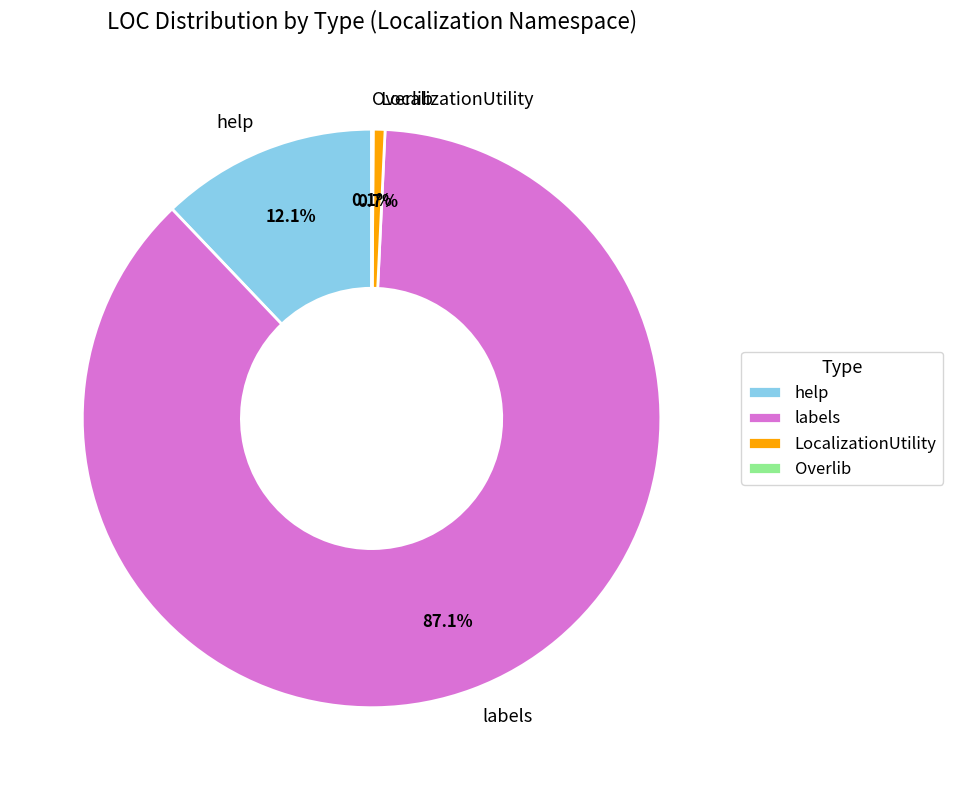

The LocalizationUtility slice represents 1% of the pie. True or false?

True